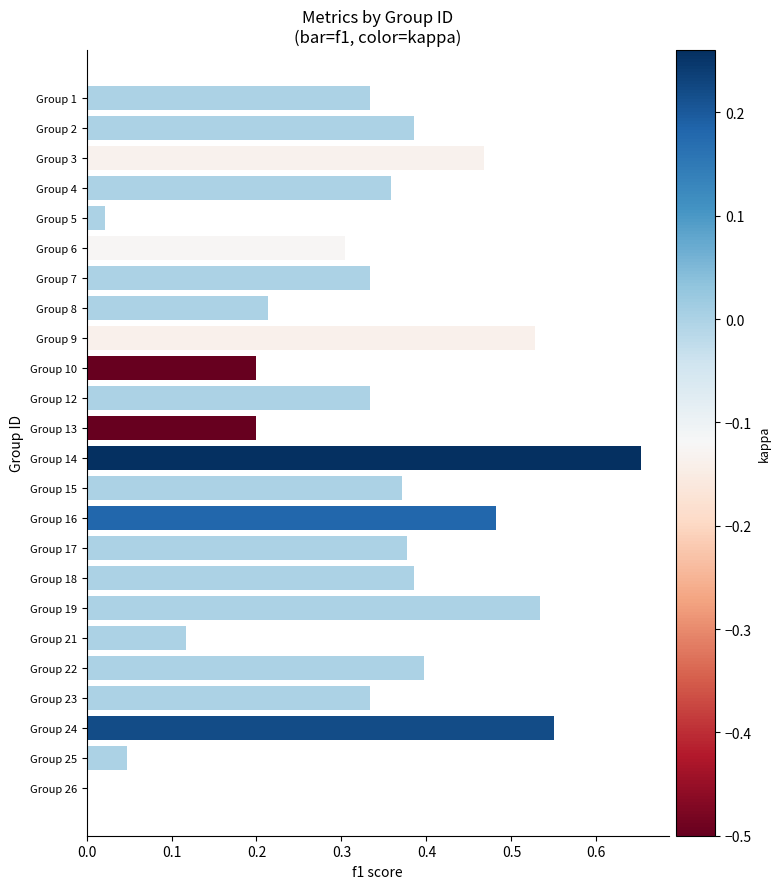

How many data points does each series have?

24